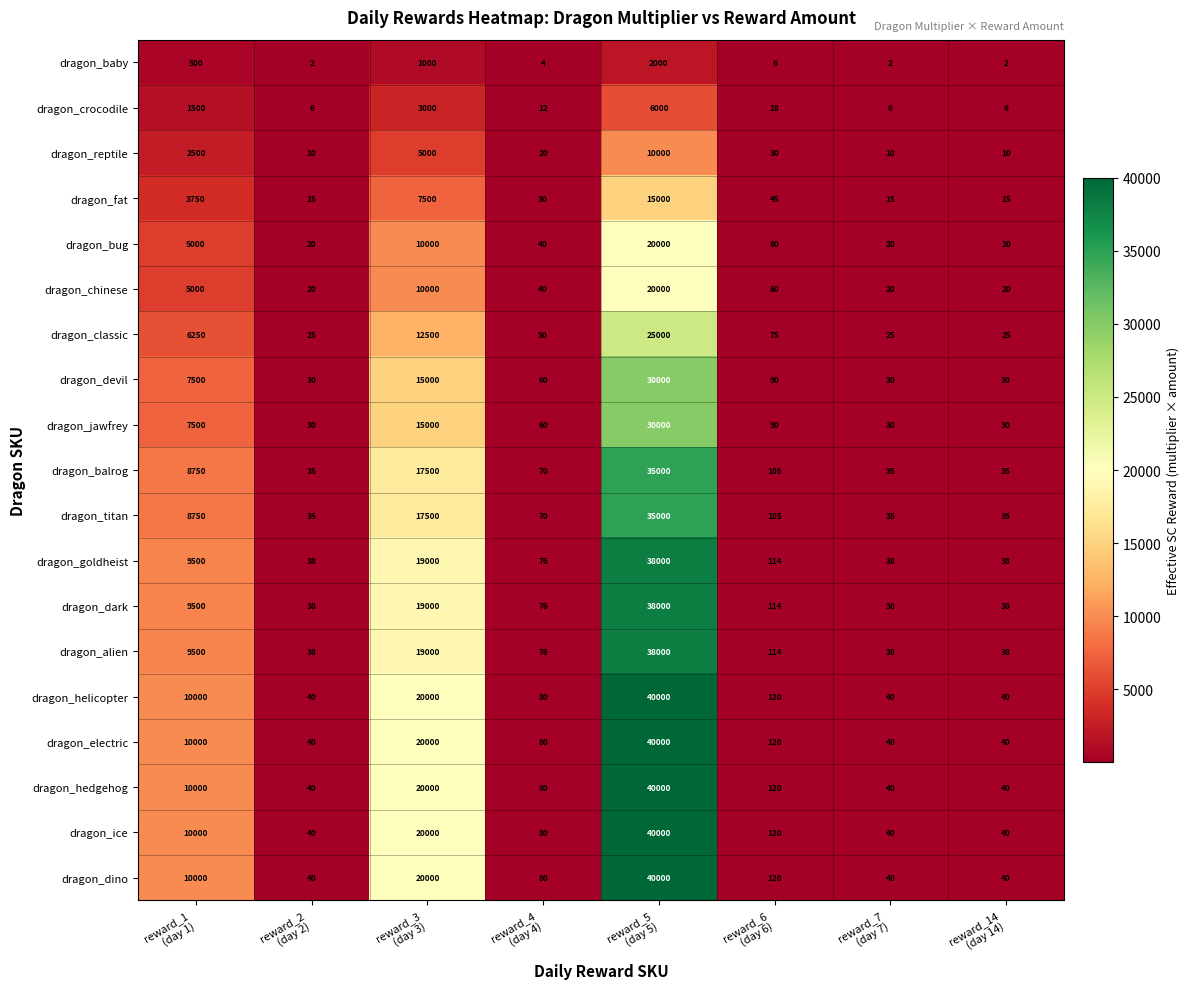

What is the difference between the maximum and minimum values in the dragon_electric series?

39960